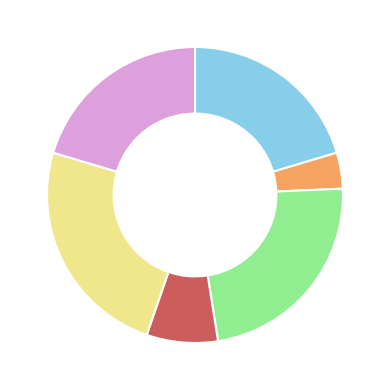

Is there any slice that represents more than half of the pie?

No